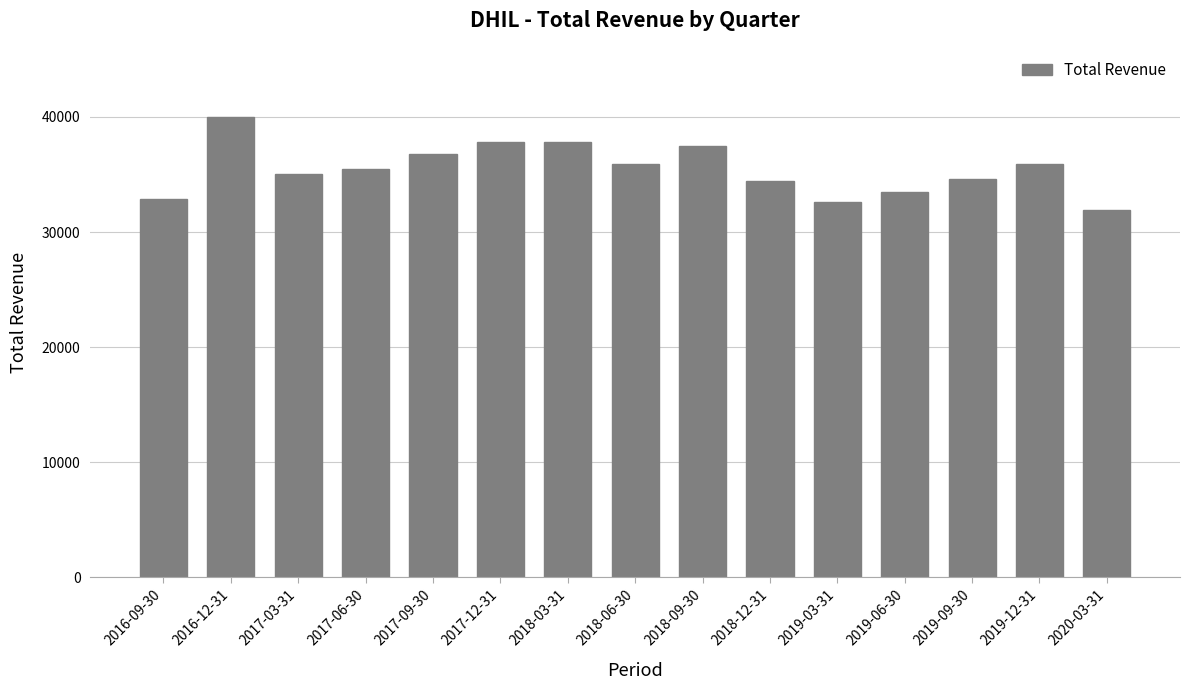

Between 2019-09-30 and 2018-06-30, which is larger?

2018-06-30